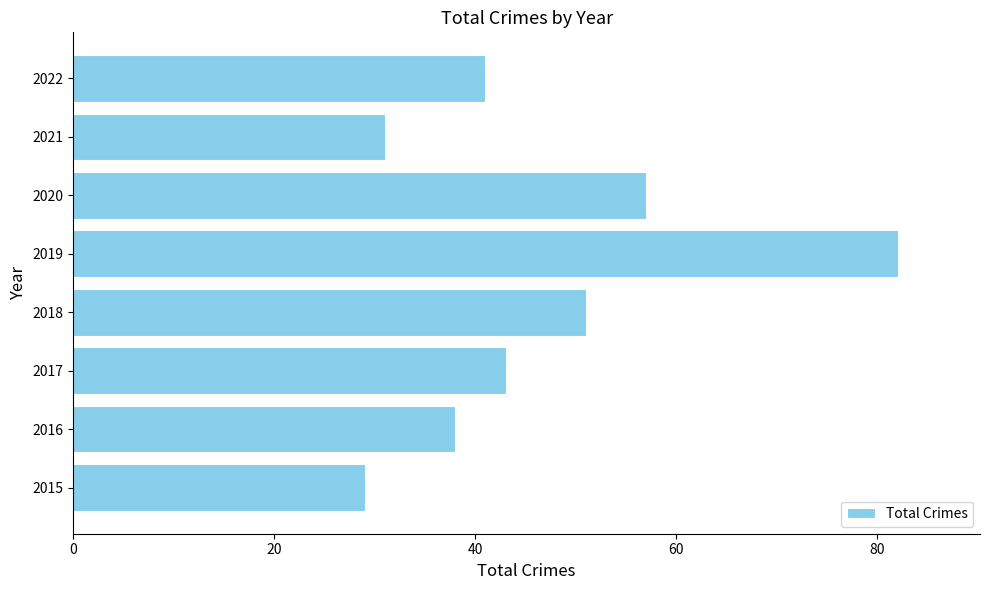

Reading bottom to top, what are all the values shown in this chart?

2015=29	2016=38	2017=43	2018=51	2019=82	2020=57	2021=31	2022=41